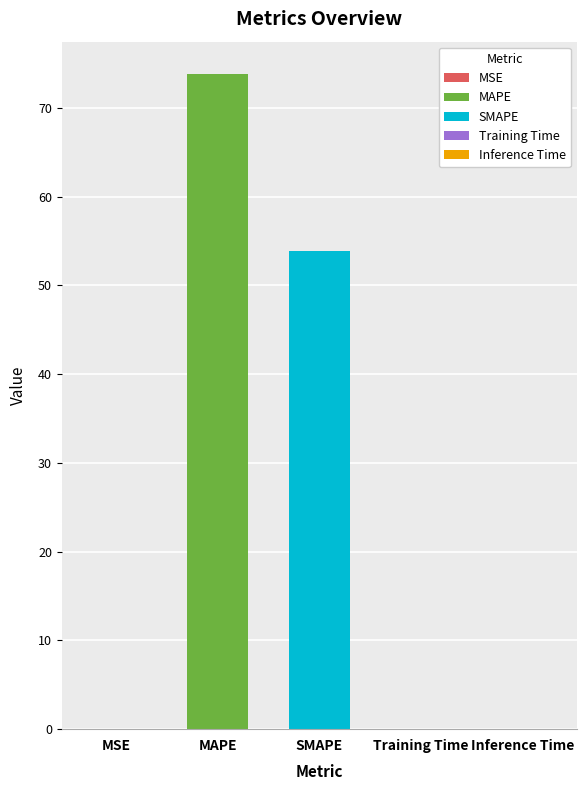

What is the sum of all values?

127.8